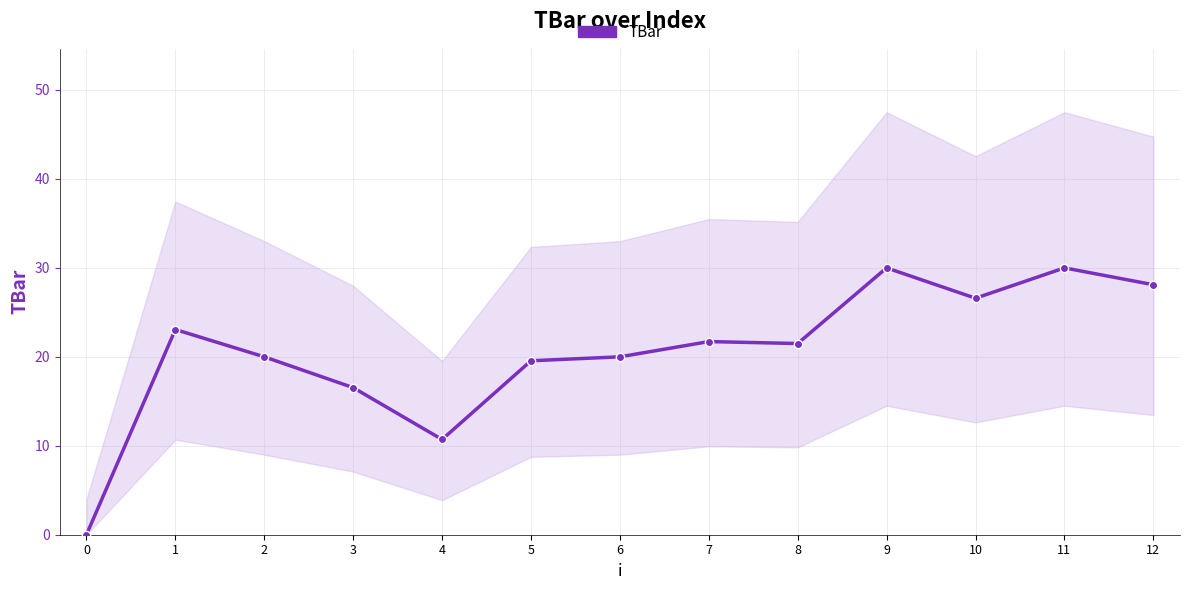

What value does the data have at 2?

20.0